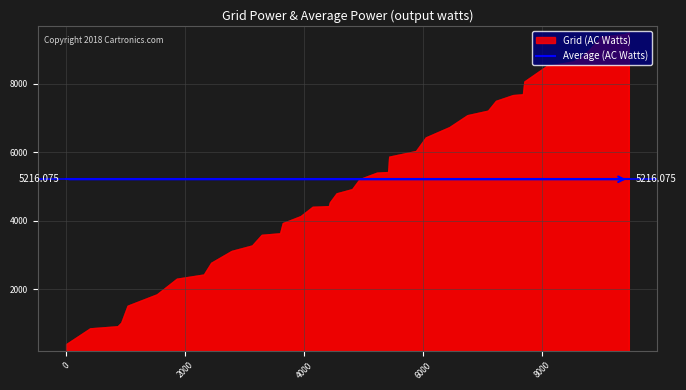

How many categories are shown in the chart?

40